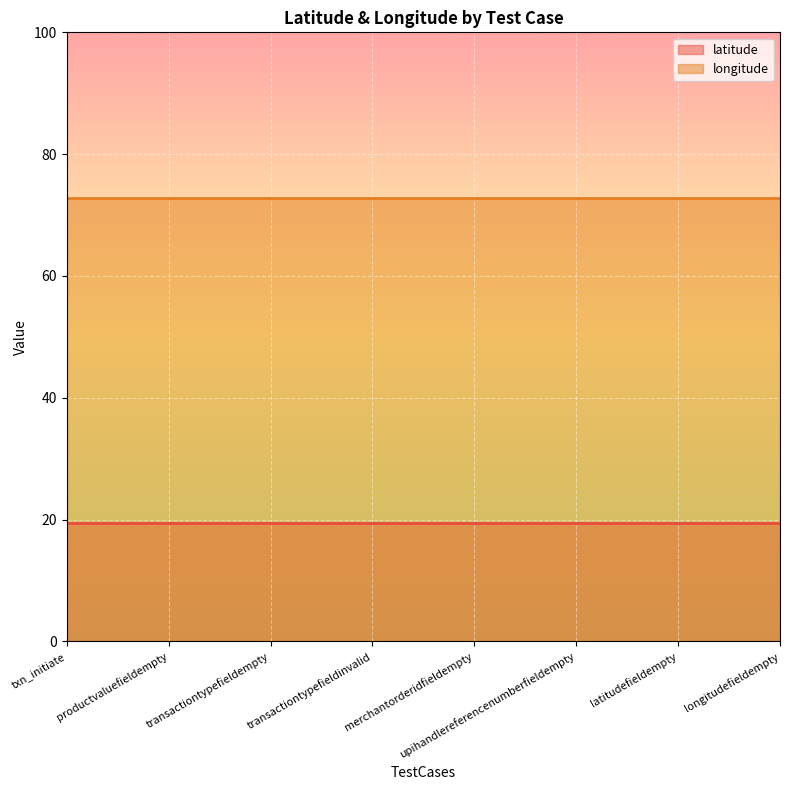

What is the label of the 4th point from the left?

transactiontypefieldinvalid